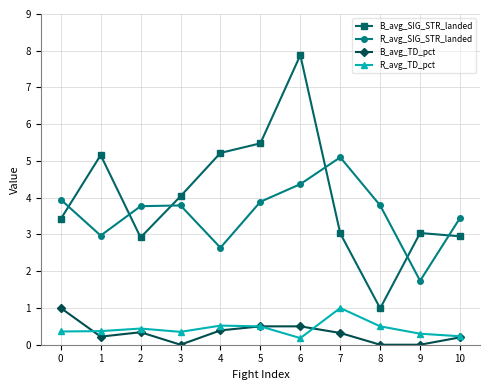

What is the sum of all B_avg_TD_pct values?

3.5